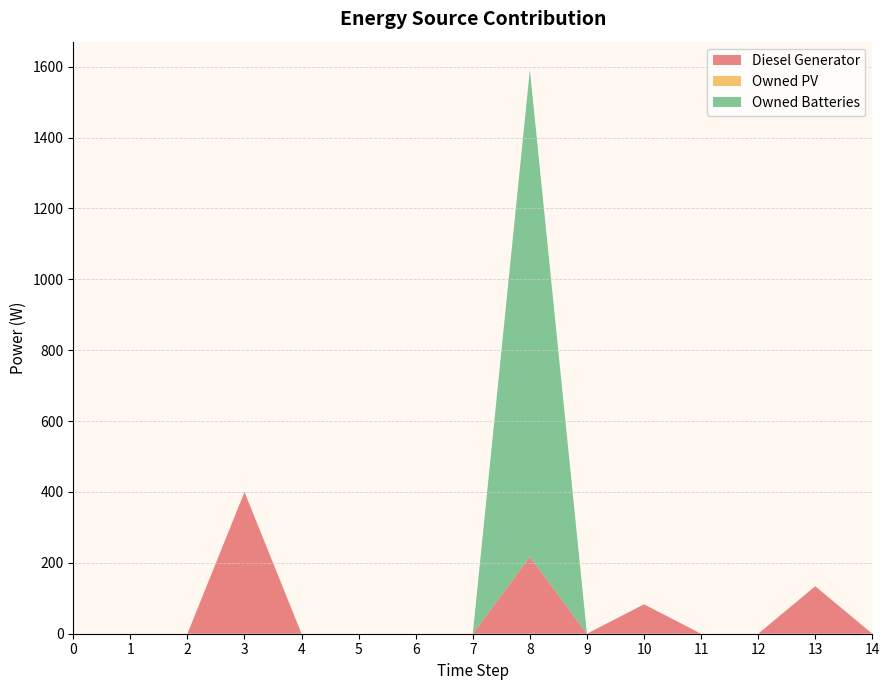

Reading left to right, transcribe all the data shown in this chart.

Diesel Generator: 0	0	0	400	0	0	0	0	217	0	83	0	0	134	0
Owned PV: 0	0	0	0	0	0	0	0	0	0	0	0	0	0	0
Owned Batteries: 0	0	0	0	0	0	0	0	1374	0	0	0	0	0	0